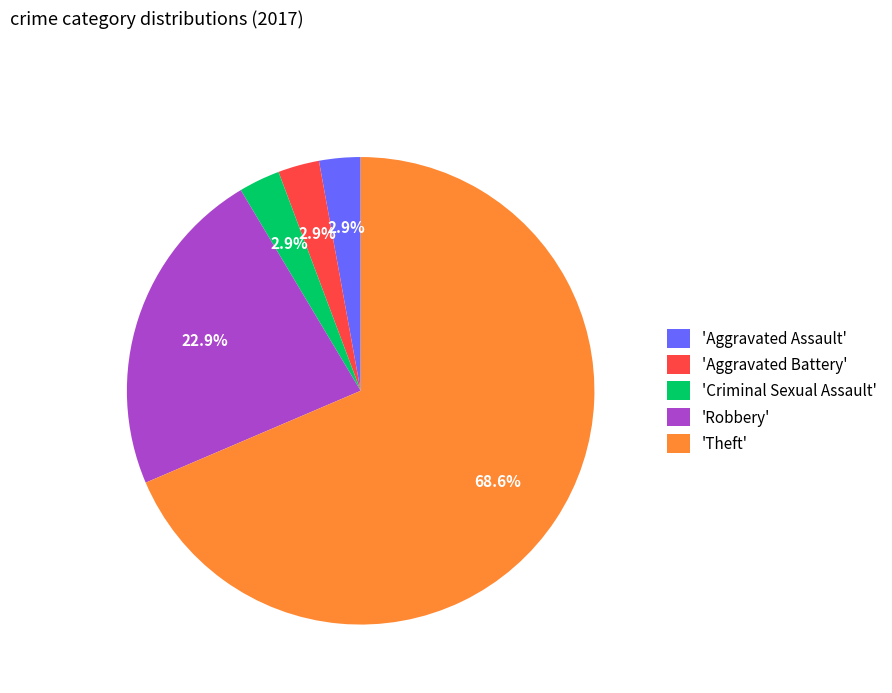

How many segments does this pie chart have?

5